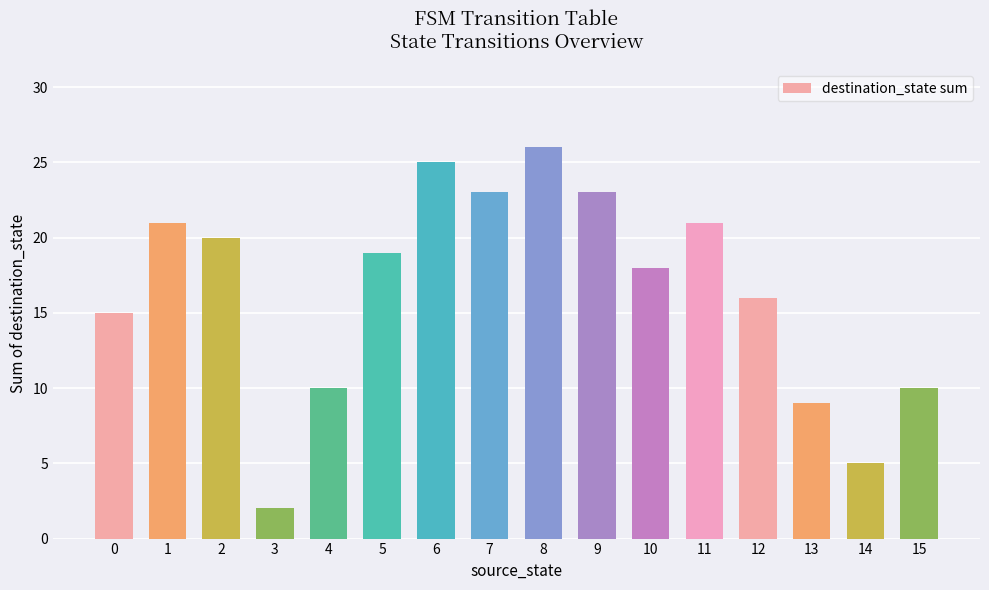

What is the value of the 13th bar from the left?

16